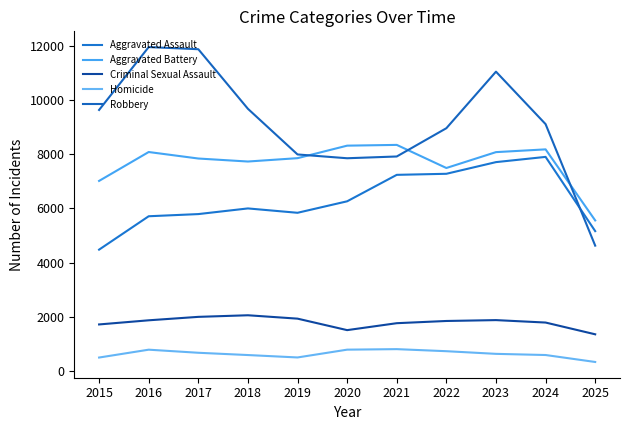

Which has a higher value, 2021 or 2022?

2022